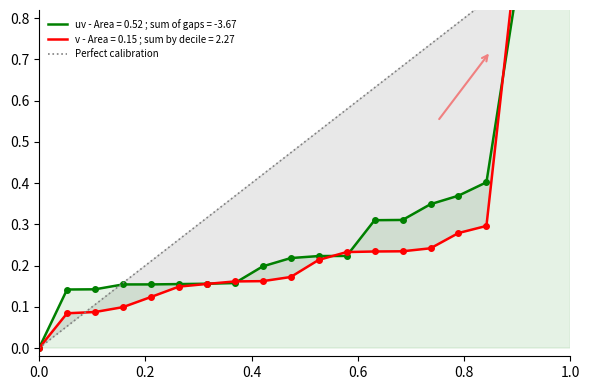

Is this an area chart (filled region under the line)?

No